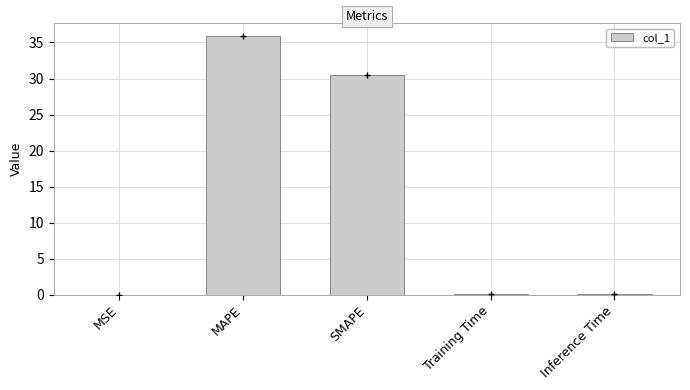

What is the change in value from MAPE to SMAPE?

-5.5